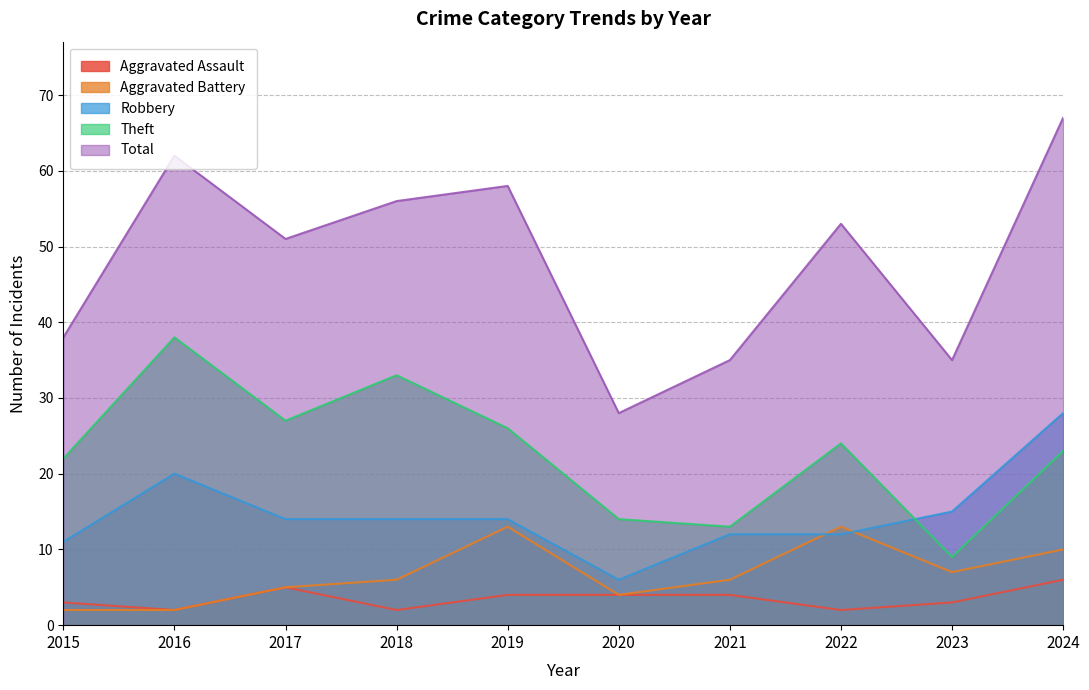

Which label corresponds to the smallest value in the chart?

2016